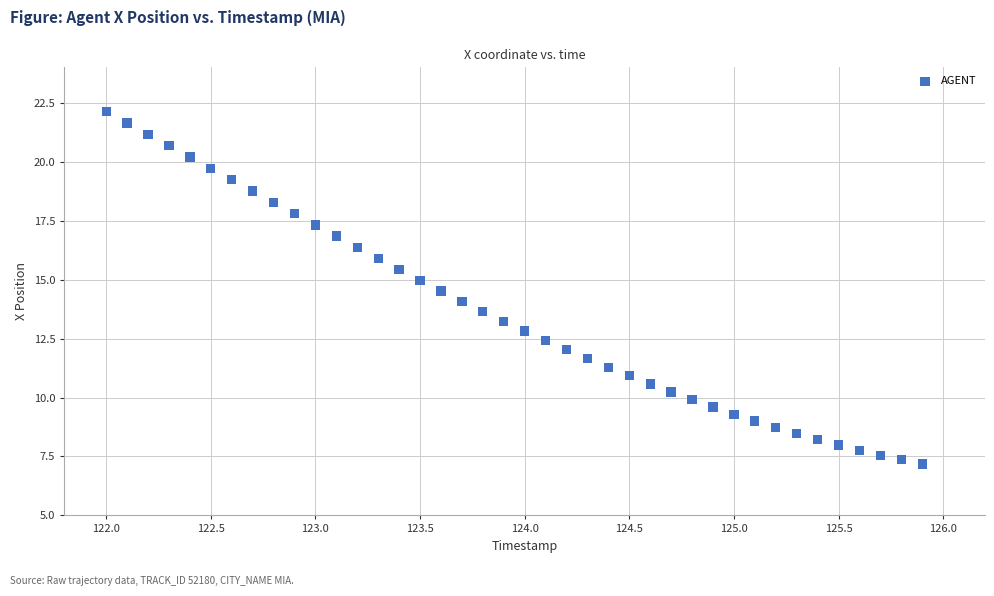

What is the range of Y values (max minus min)?

14.9